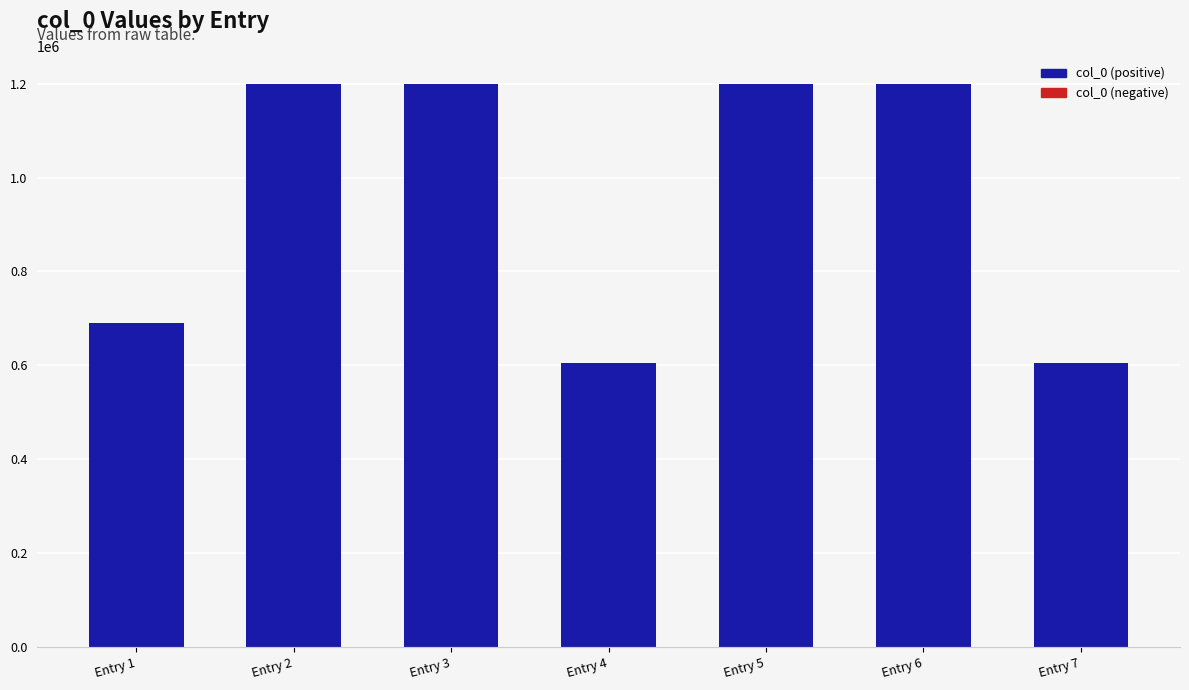

What is the value of the 1st bar from the left?

690533